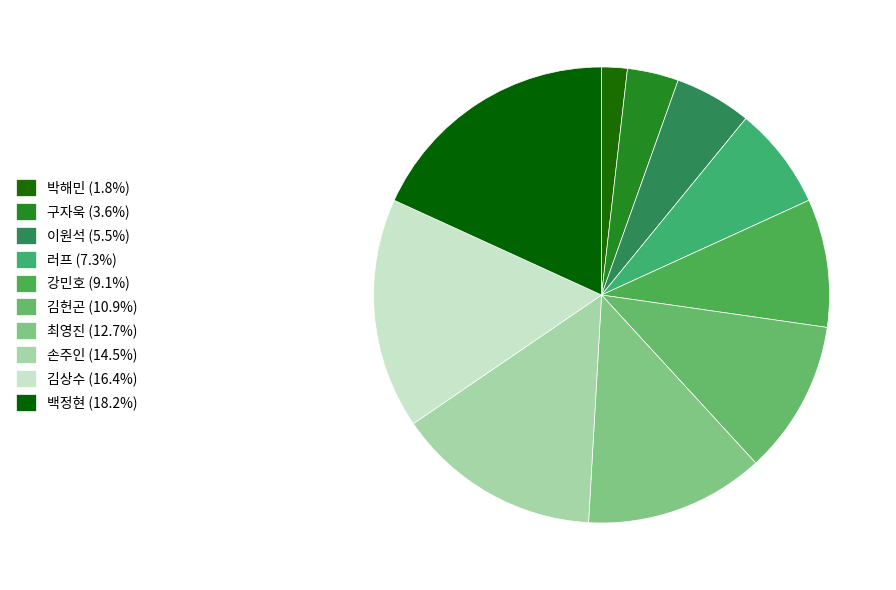

Approximately how many times larger is the value at 이원석 compared to 강민호?

0.6